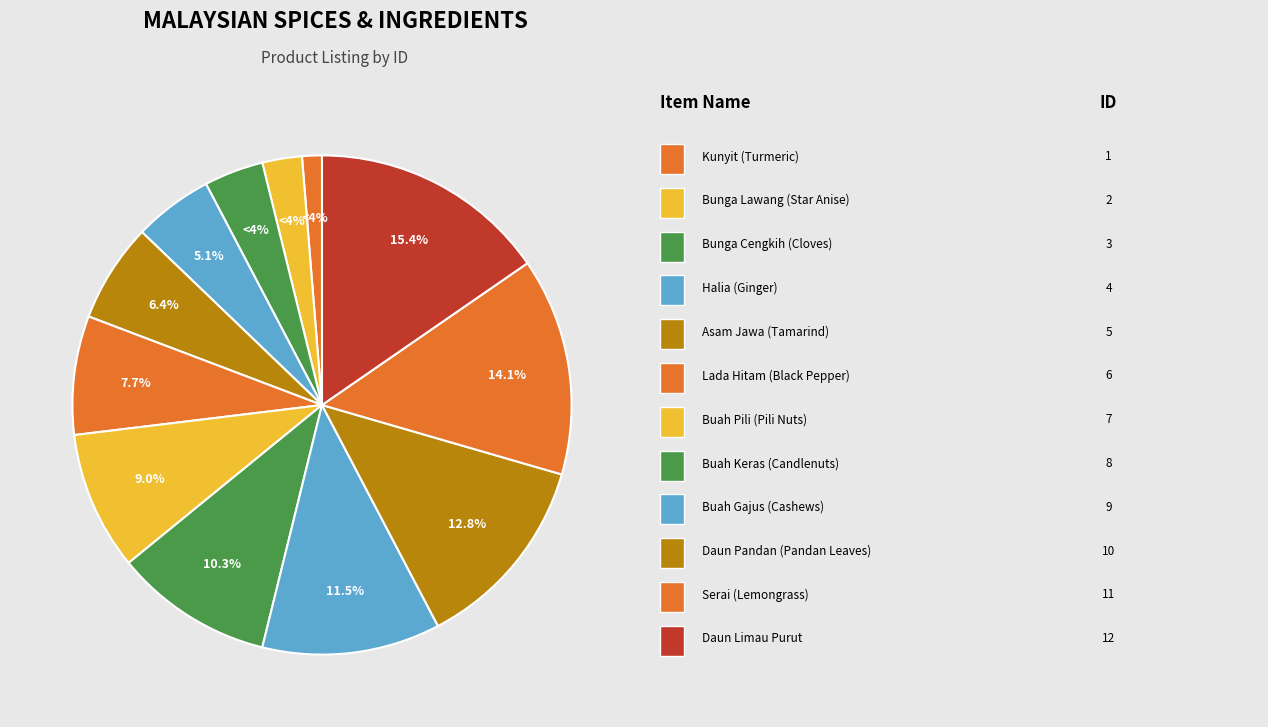

What is the smallest slice in the pie chart?

Kunyit (Turmeric)